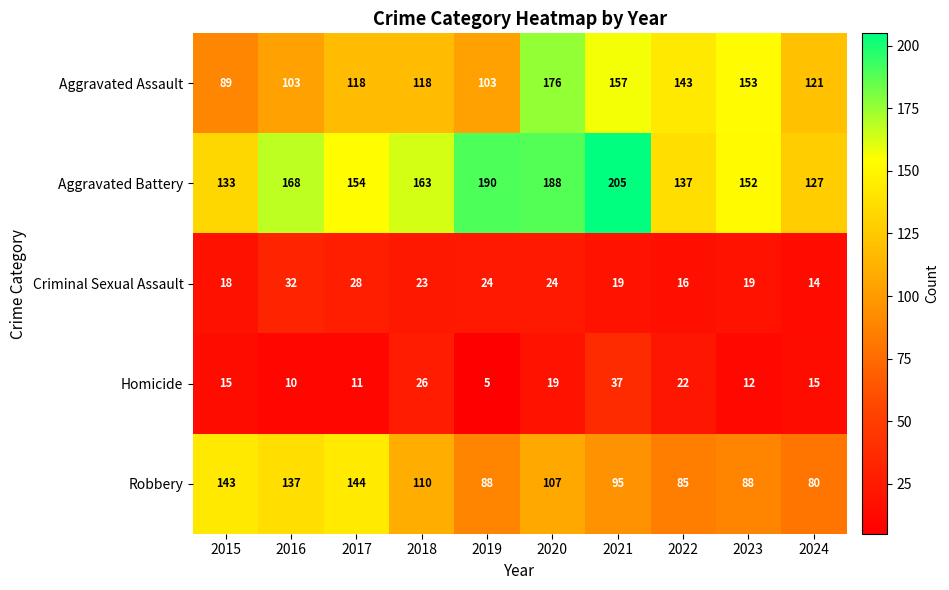

Between 2017 and 2023, which series saw the biggest shift?

Robbery